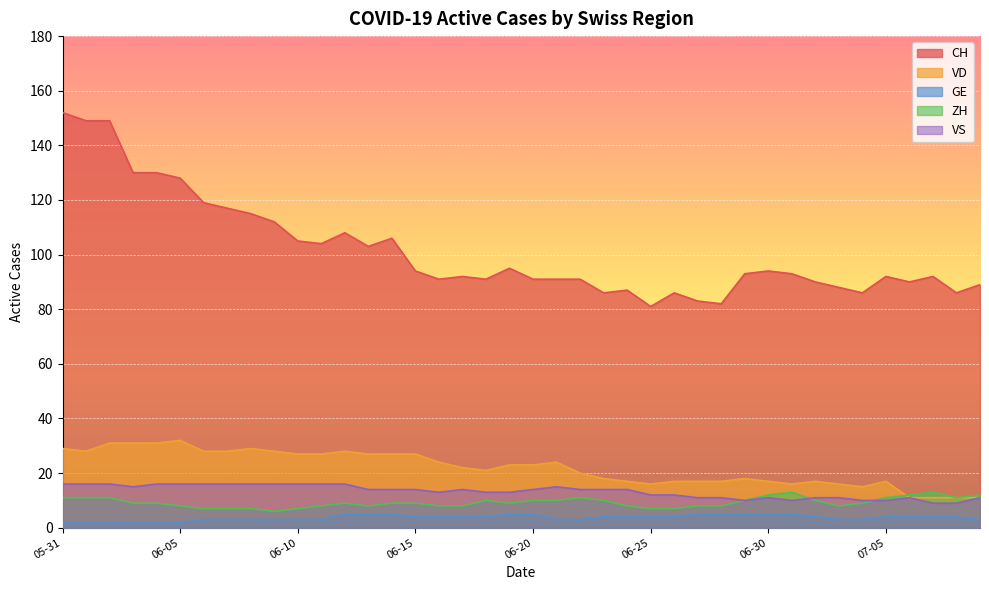

What is the difference between the GE values at 2020-06-27 and 2020-07-08?

1